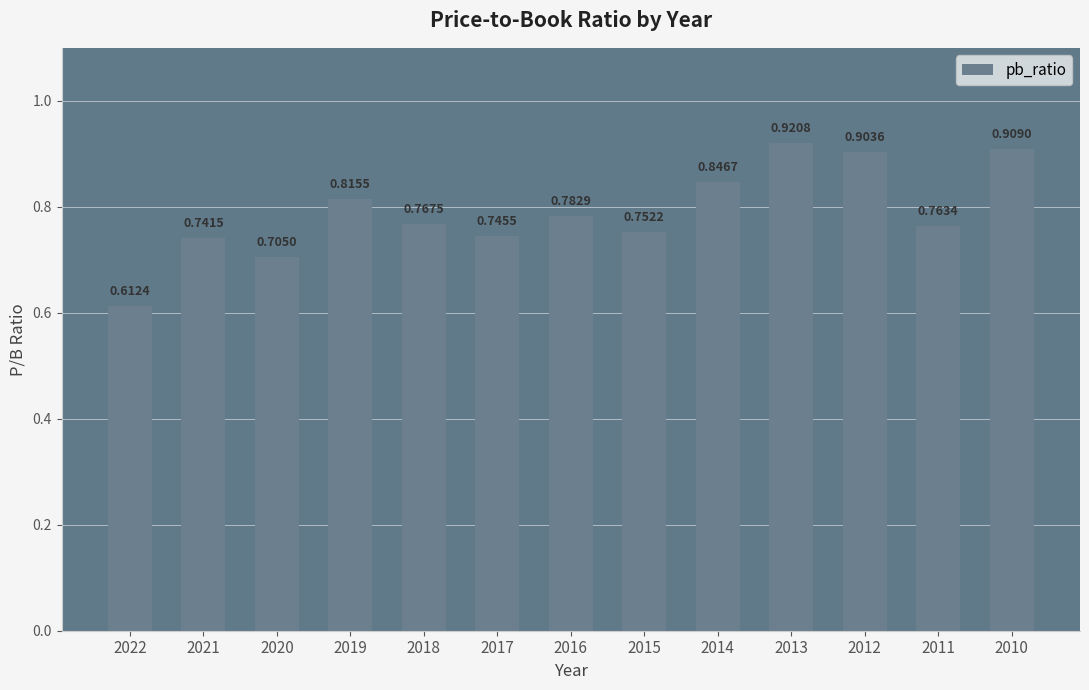

What is the change in value from 2022 to 2011?

+0.2